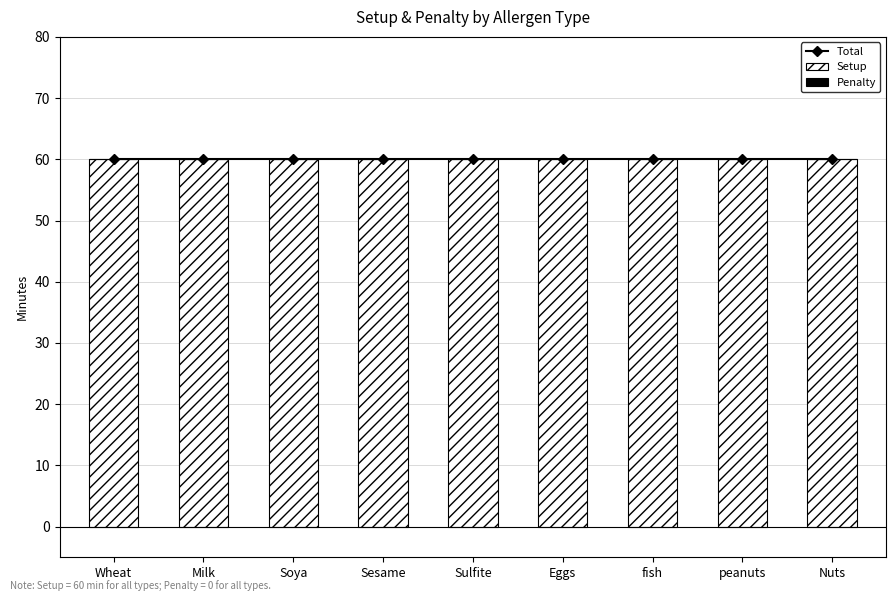

The Total series shows 90 at Sesame. True or false?

False